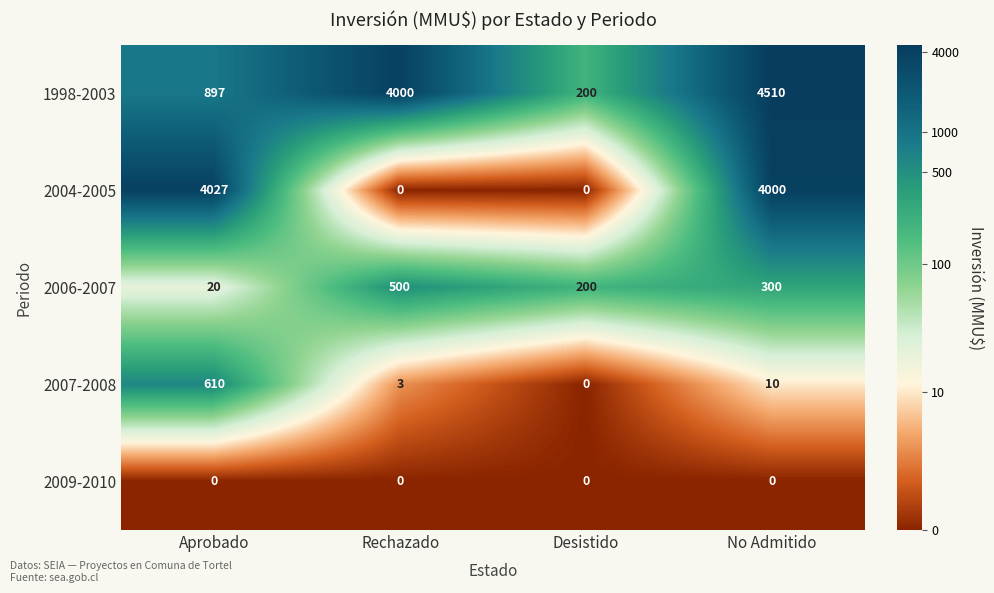

Which series changed the most between Desistido and No Admitido?

1998-2003